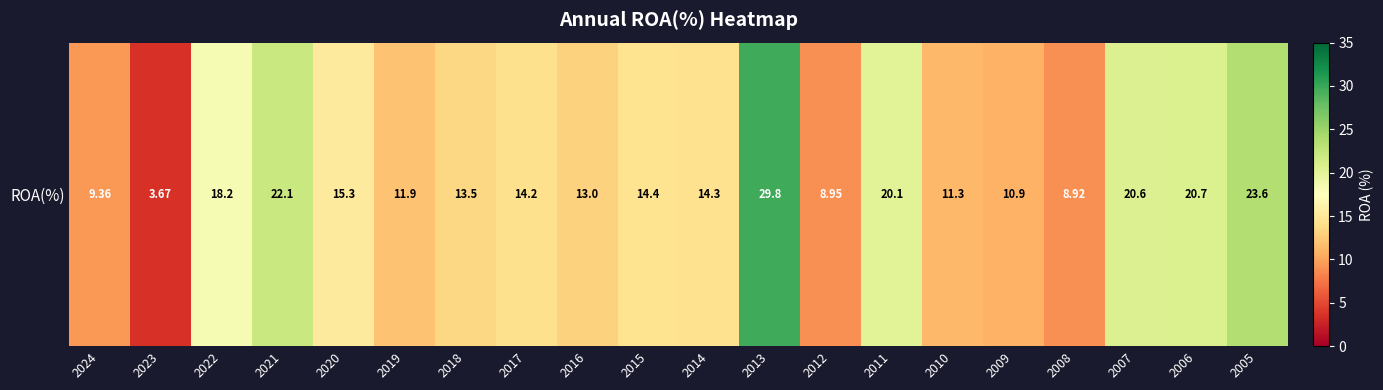

At which label is the value closest to 16?

2020